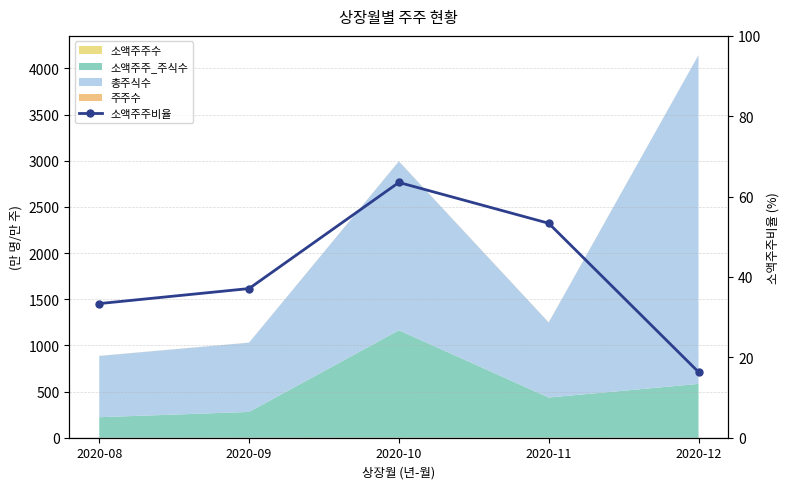

Where is the first local maximum?

2020-10